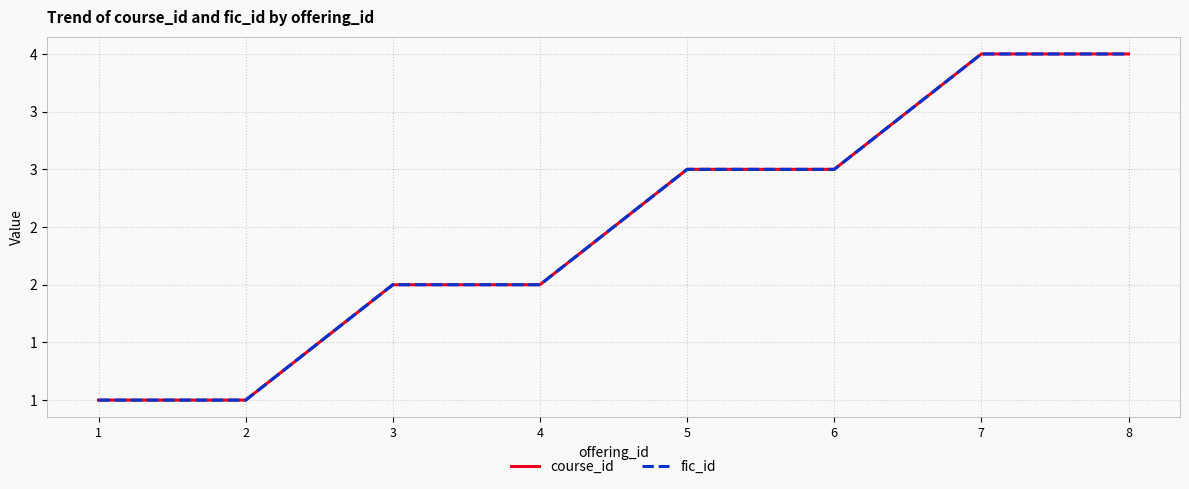

What is the sum of all fic_id values?

20